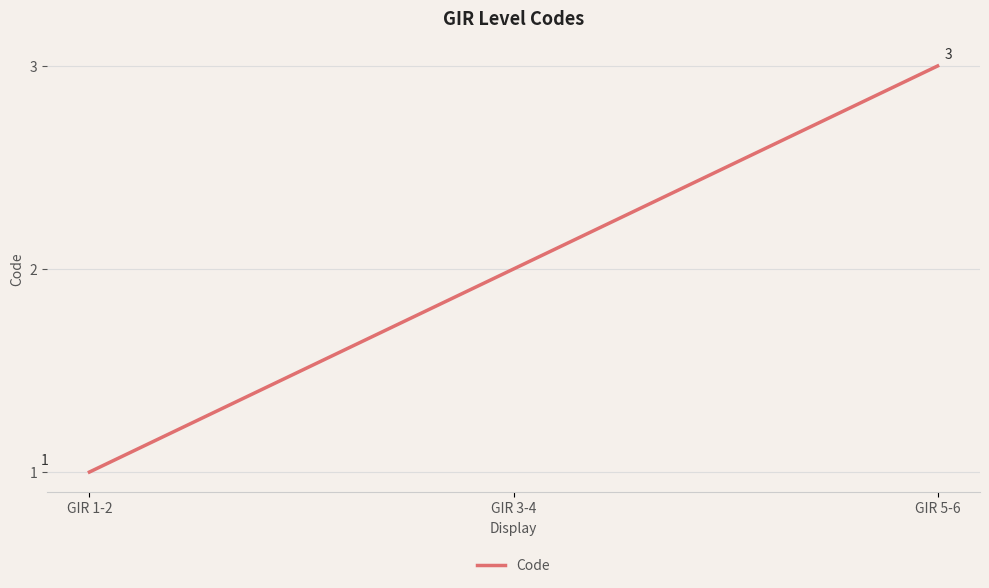

What is the minimum value shown in the chart?

1